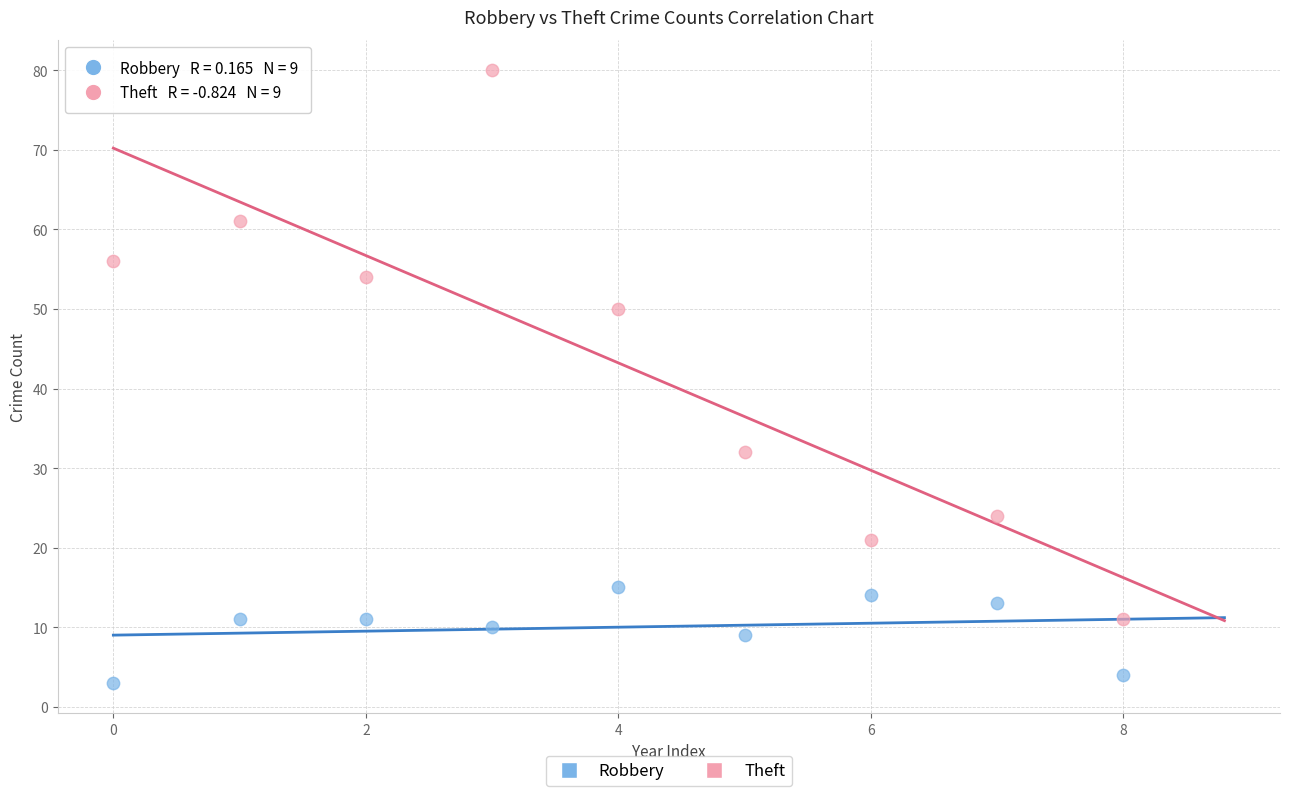

In the Theft series, what Y value is closest to 45?

50